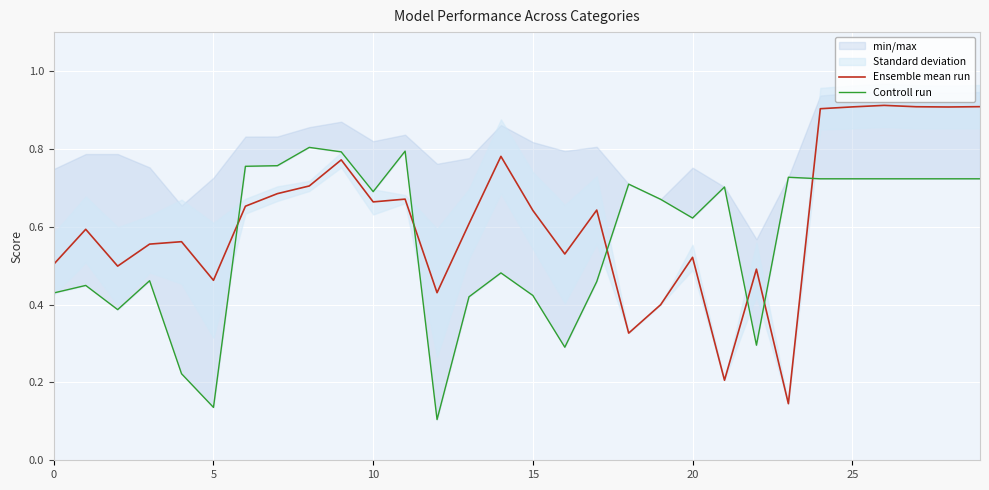

Reading left to right, extract all data points from this chart.

Ensemble mean run: 0.5	0.6	0.5	0.6	0.6	0.5	0.7	0.7	0.7	0.8	0.7	0.7	0.4	0.6	0.8	0.6	0.5	0.6	0.3	0.4	0.5	0.2	0.5	0.1	0.9	0.9	0.9	0.9	0.9	0.9
Controll run: 0.4	0.4	0.4	0.5	0.2	0.1	0.8	0.8	0.8	0.8	0.7	0.8	0.1	0.4	0.5	0.4	0.3	0.5	0.7	0.7	0.6	0.7	0.3	0.7	0.7	0.7	0.7	0.7	0.7	0.7